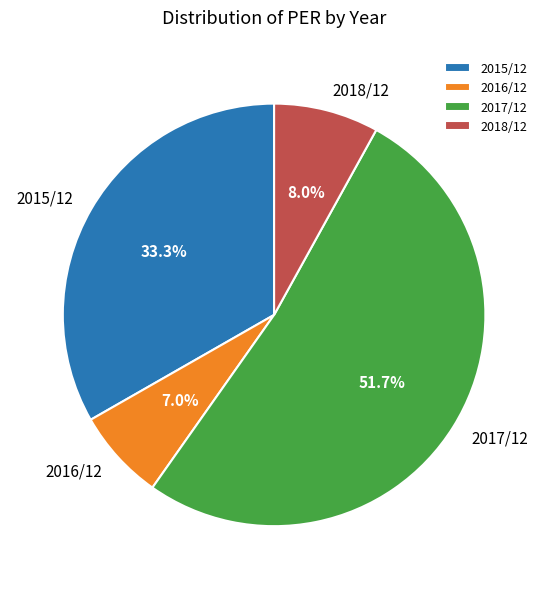

Which category has the smallest portion of the pie?

2016/12